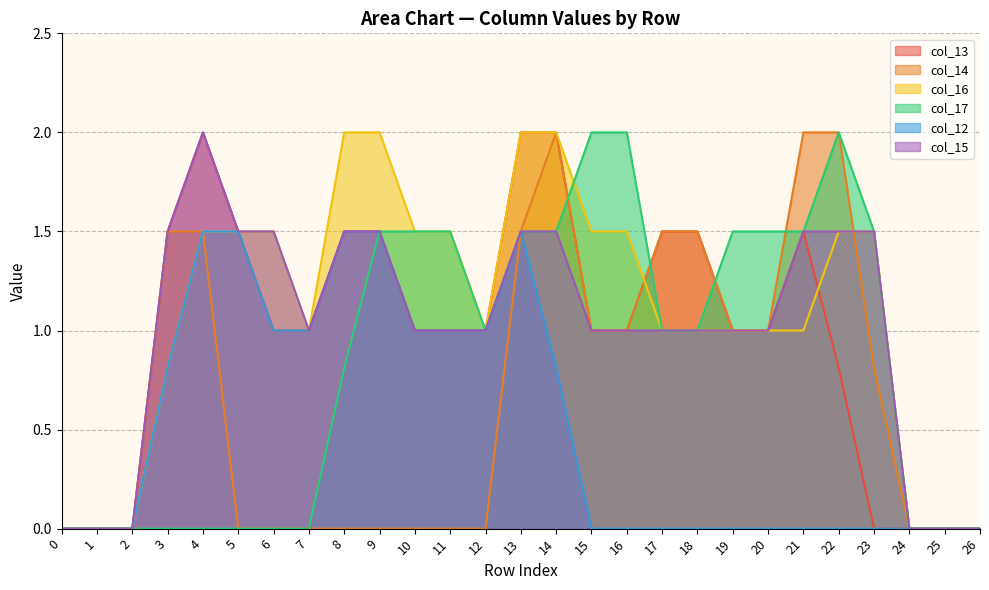

Is it true that col_17 equals 0.7 at 13?

False